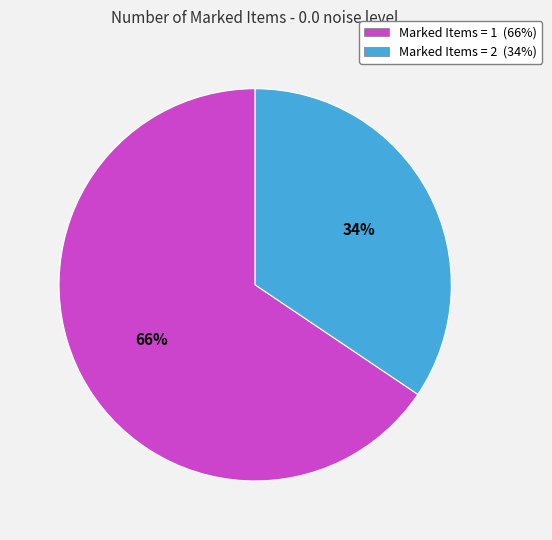

To the nearest percent, what is the average slice percentage?

50%